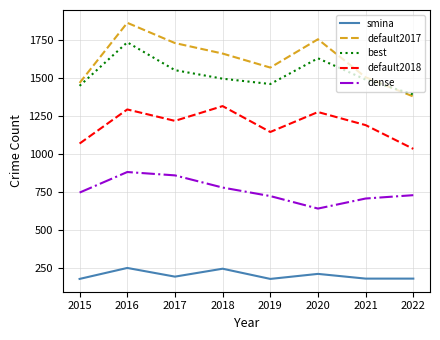

What are all the series names shown in the legend?

smina, default2017, best, default2018, dense